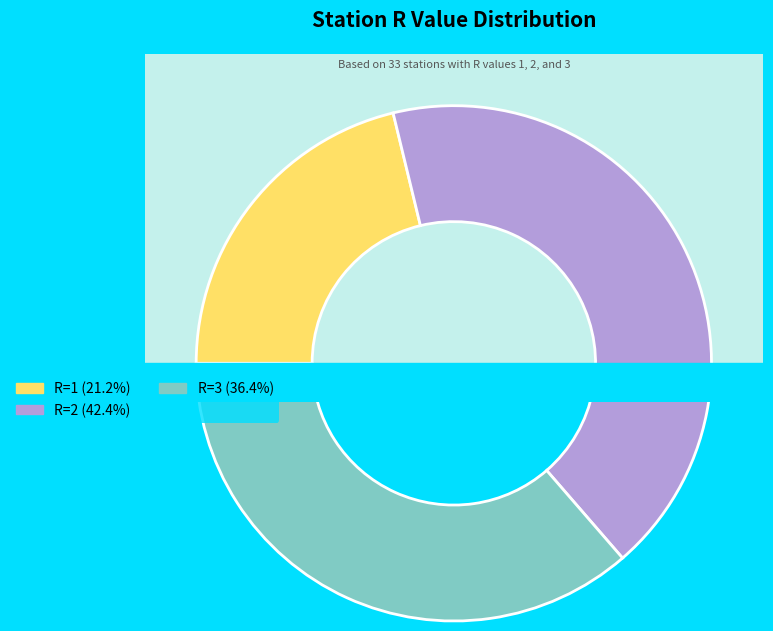

Does 3 represent more than half of the total?

No